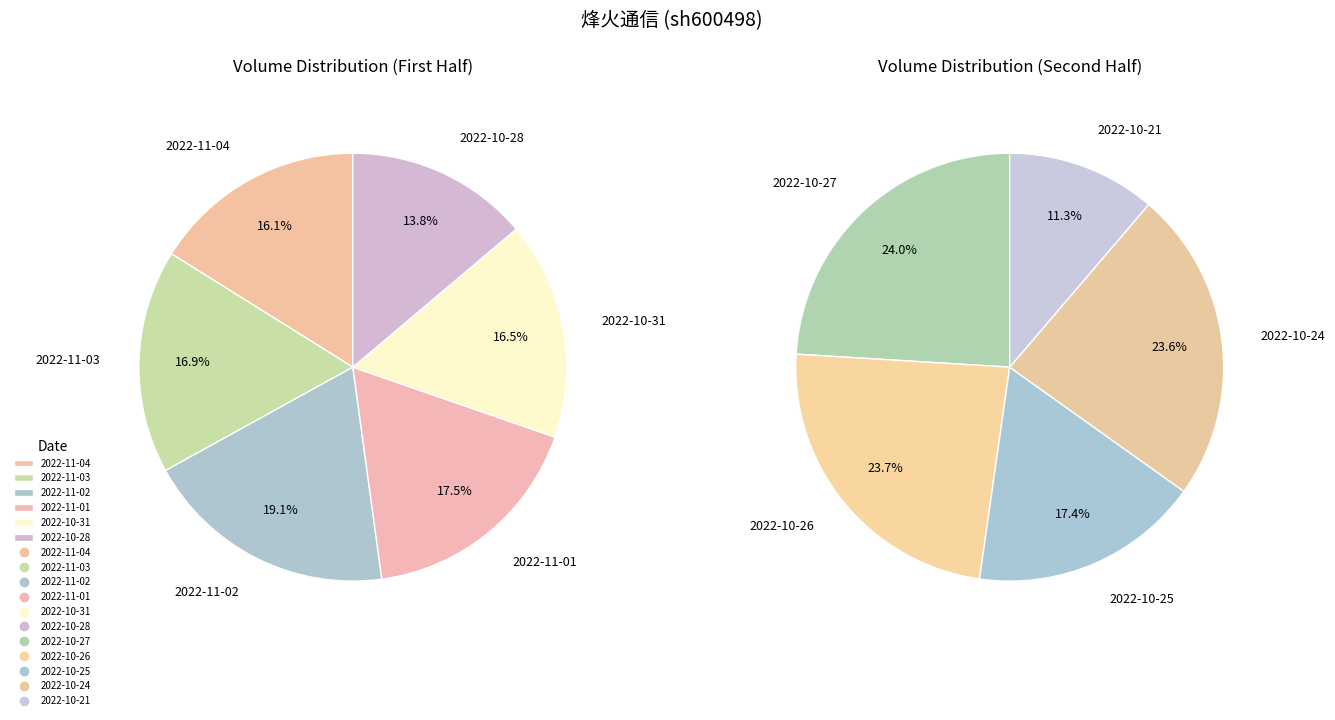

Is it true that 2022-11-01 is 17% of the pie?

False